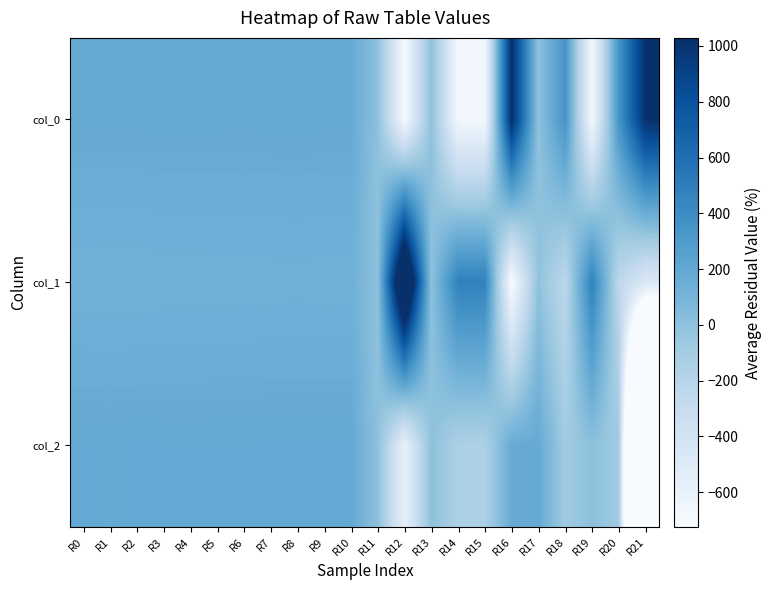

List the series in order of their overall mean, highest first.

col_1, col_0, col_2